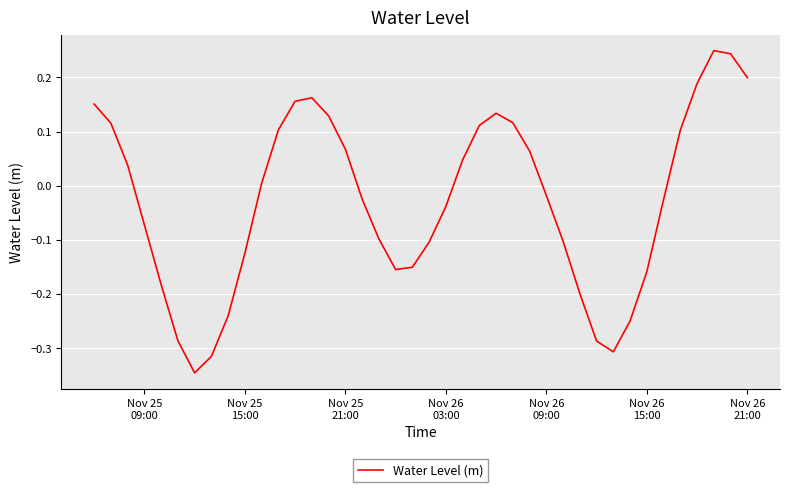

What is the difference between the maximum and minimum values?

0.6